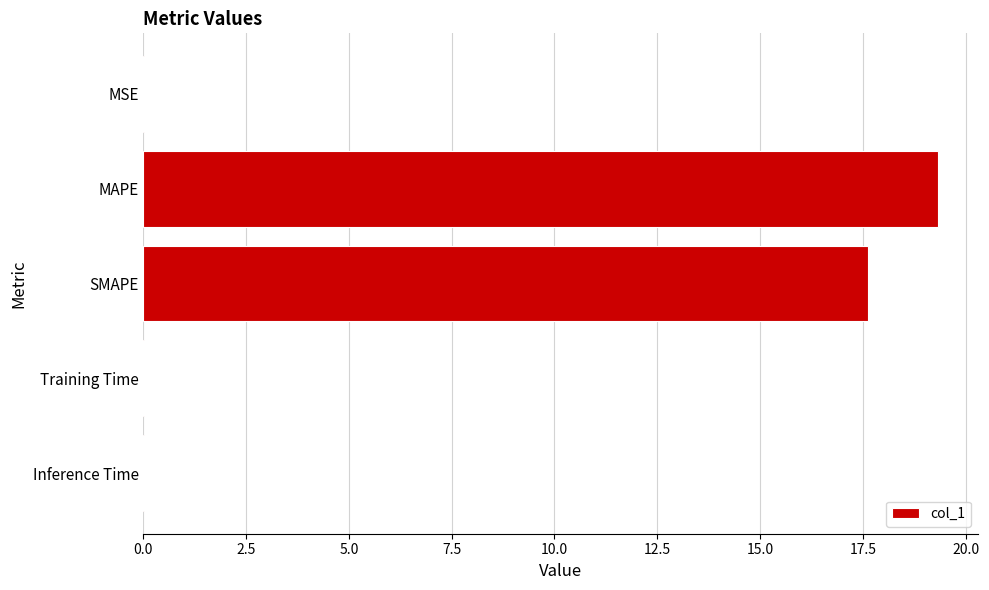

True or false: the data shows 17.6 at SMAPE.

True